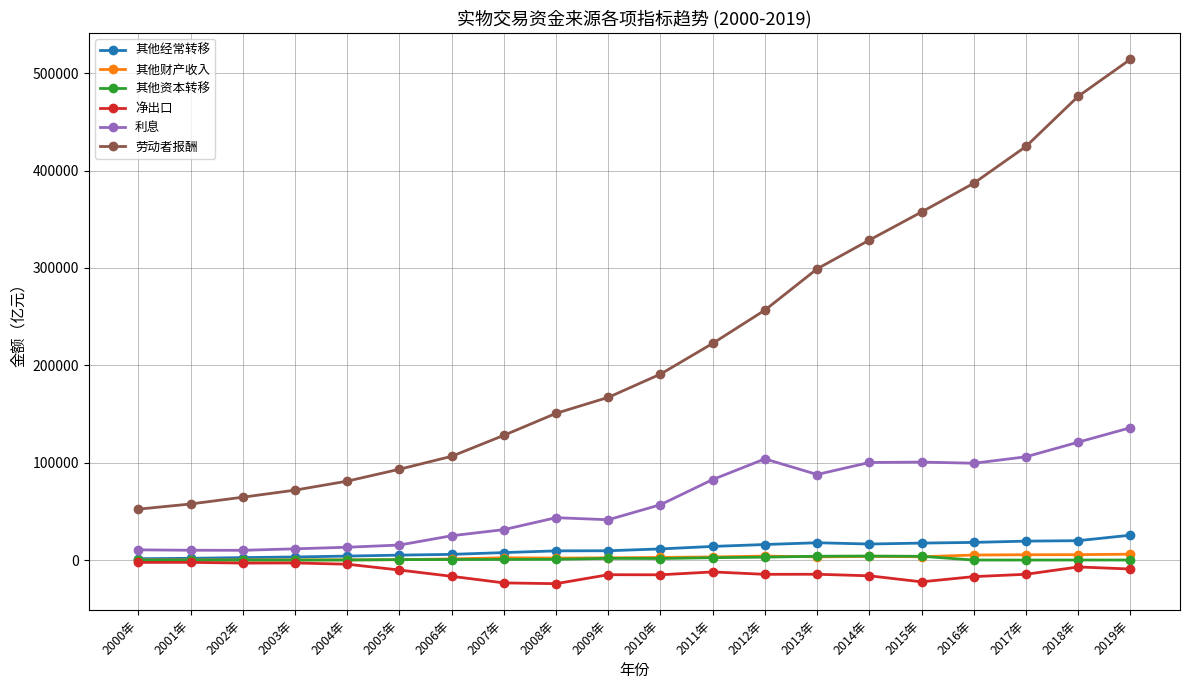

The 利息 series shows 19719.4 at 2008年. True or false?

False